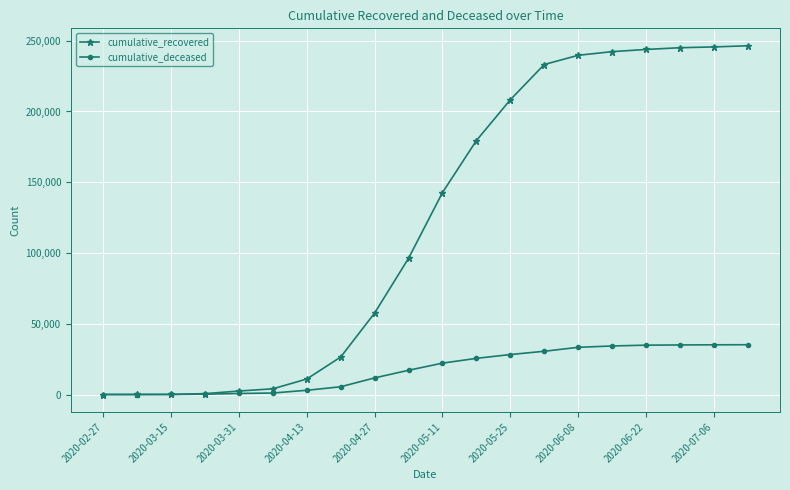

Which series has the largest total across all categories?

cumulative_recovered